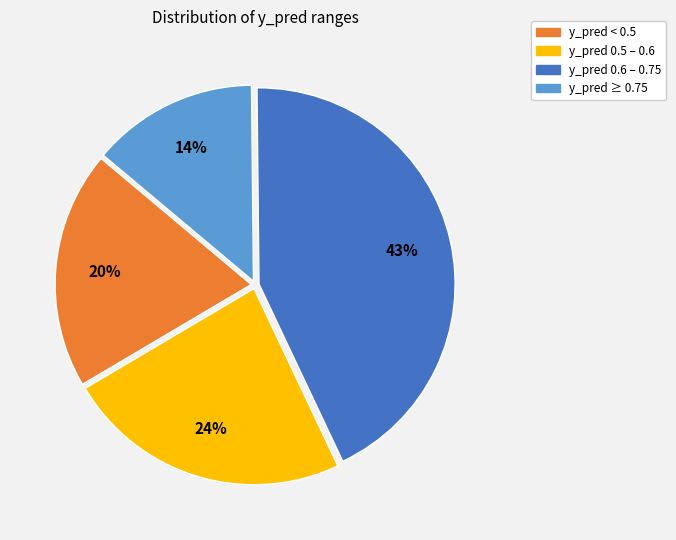

To the nearest percent, what is the difference between the largest and smallest slice percentages?

29%